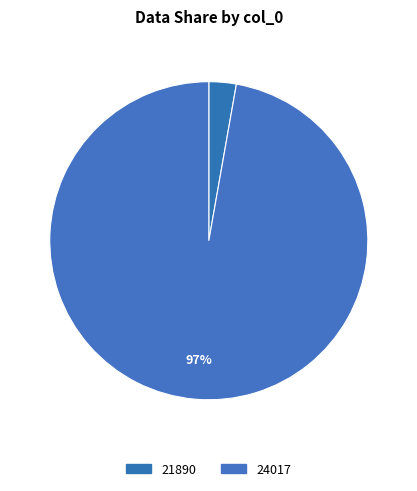

How many slices are in this pie chart?

2